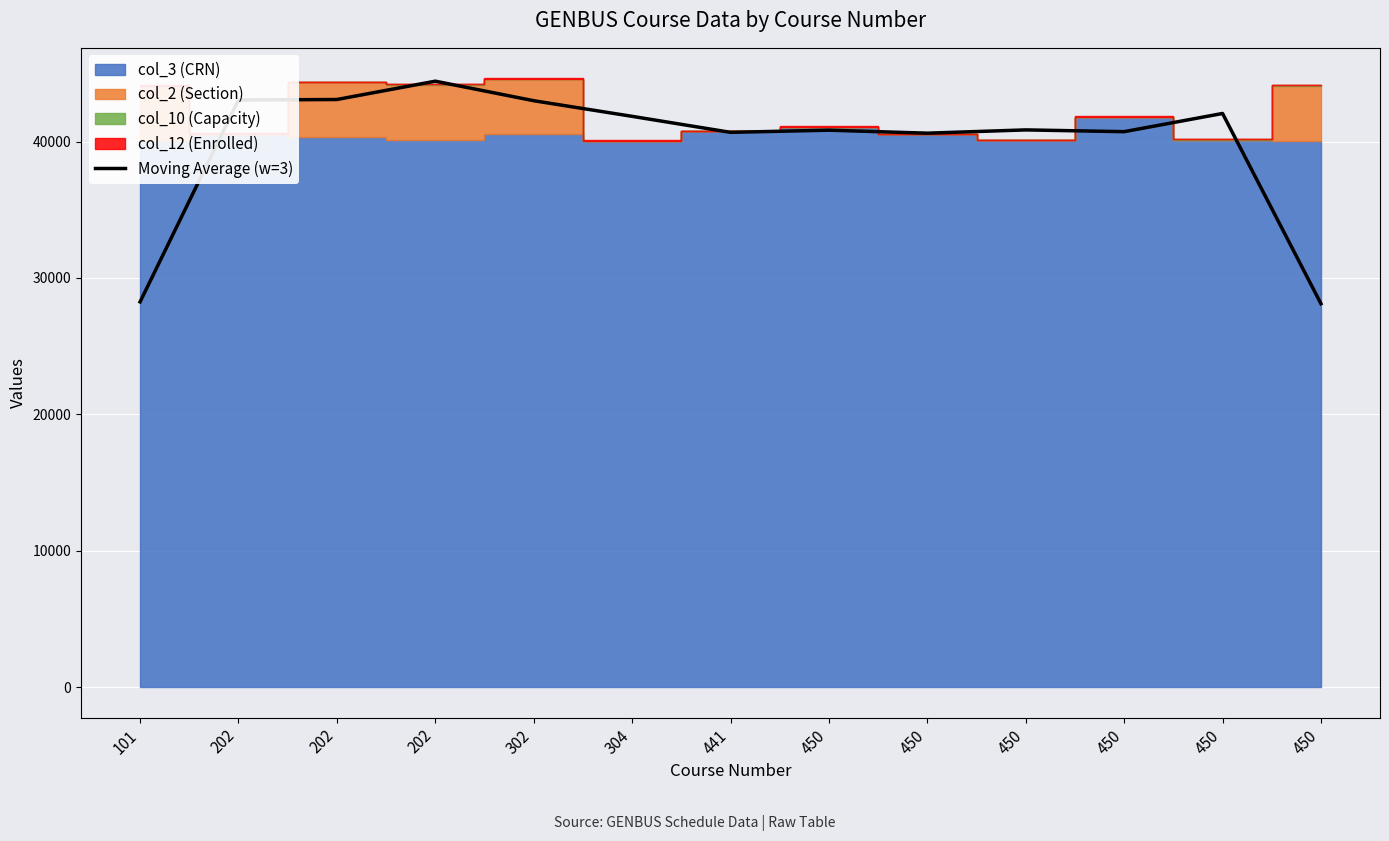

Reading left to right, what are all the values shown in this chart?

101=28245.3	202=43043.3	202=43081.3	202=44424.0	302=42992.7	304=41847.3	441=40674.0	450=40832.3	450=40613.3	450=40853.0	450=40723.3	450=42058.0	450=28112.7